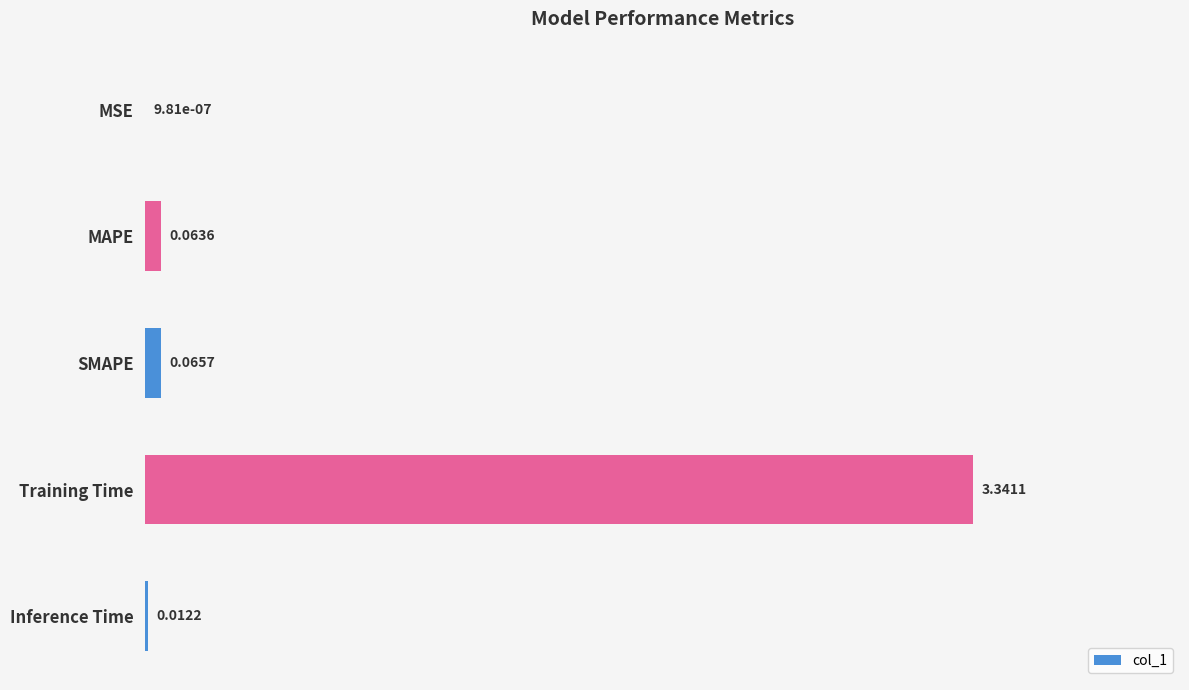

Where is the data nearest to the value 1?

SMAPE